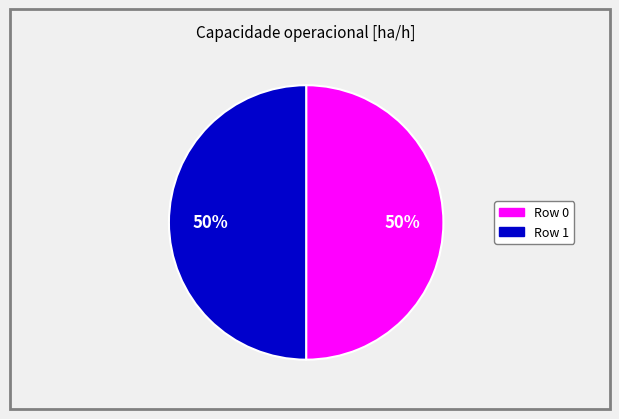

How many segments does this pie chart have?

2